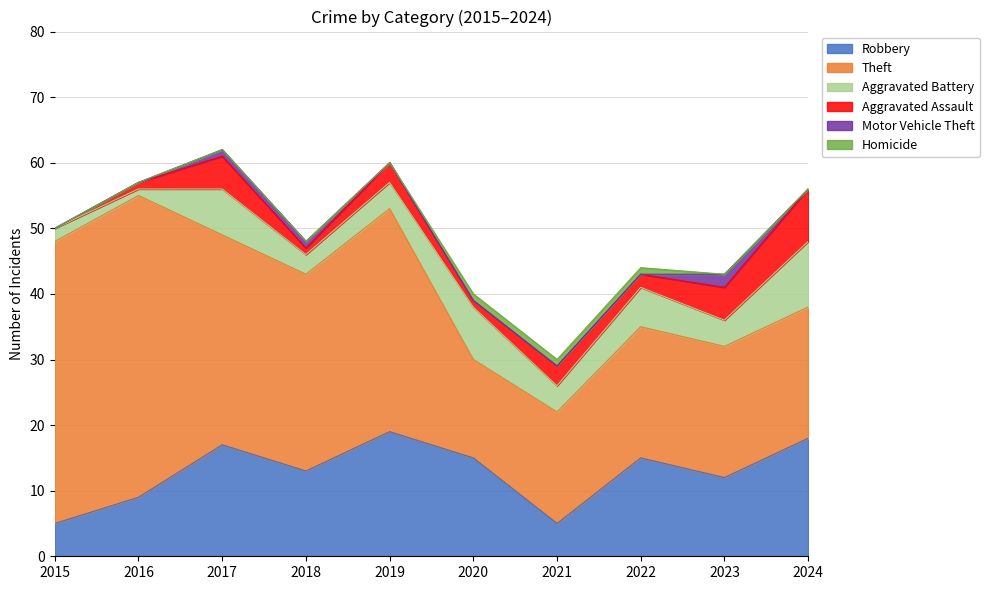

The Homicide series shows 1 at 2017. True or false?

False